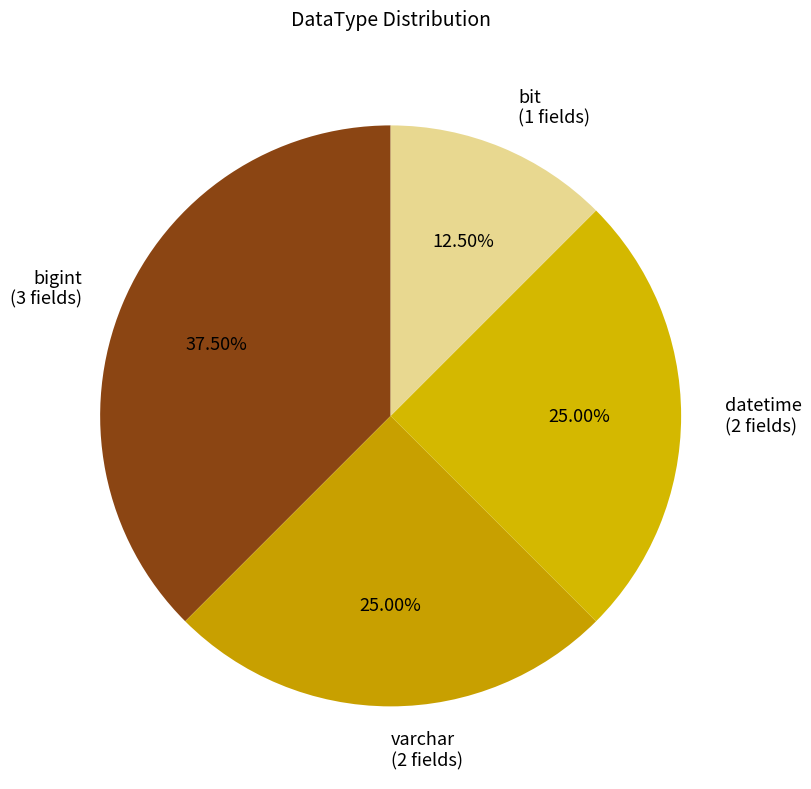

Is there a majority slice in this chart?

No